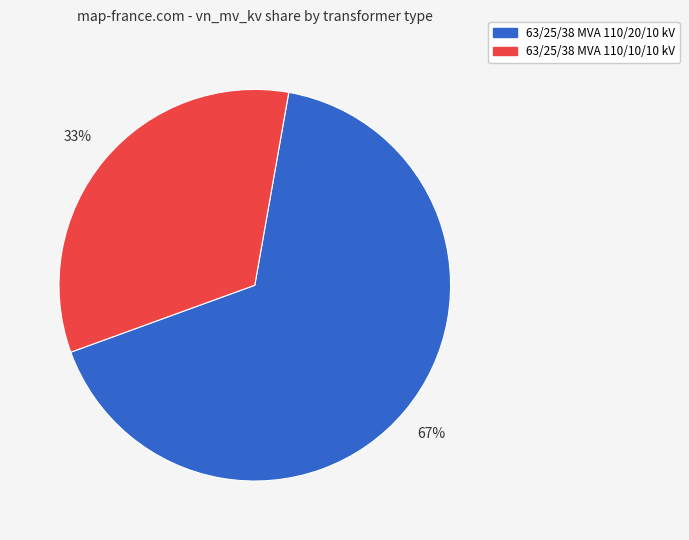

To the nearest percent, what is the combined percentage of 63/25/38 MVA 110/20/10 kV and 63/25/38 MVA 110/10/10 kV?

100%